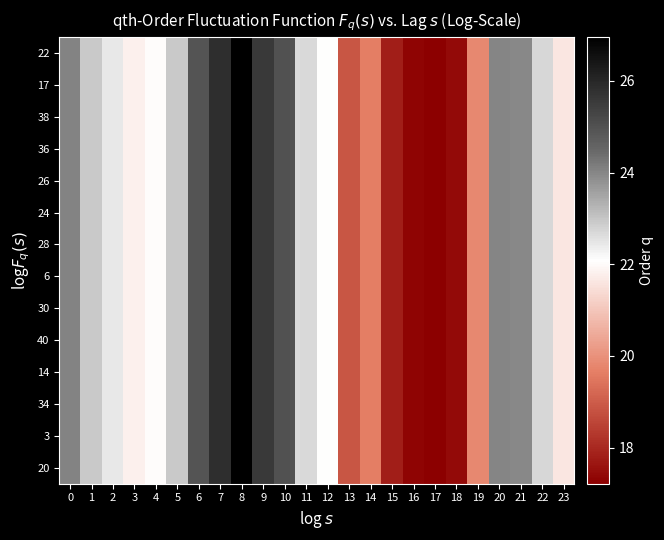

At which category is the sum across all series the highest?

8